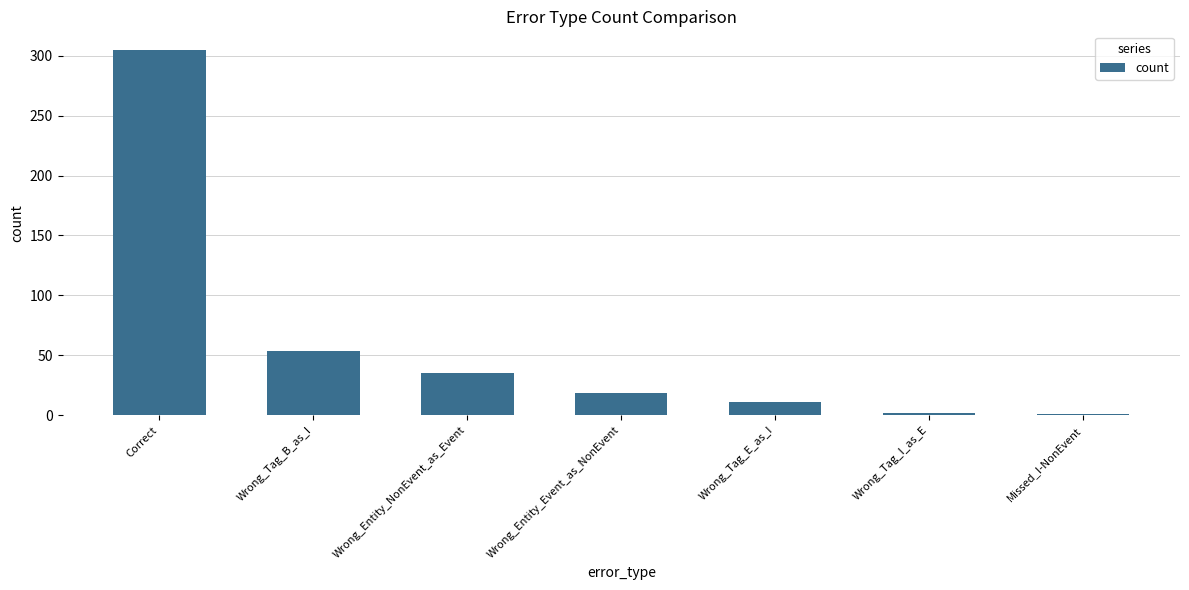

Where is the data nearest to the value 153?

Wrong_Tag_B_as_I